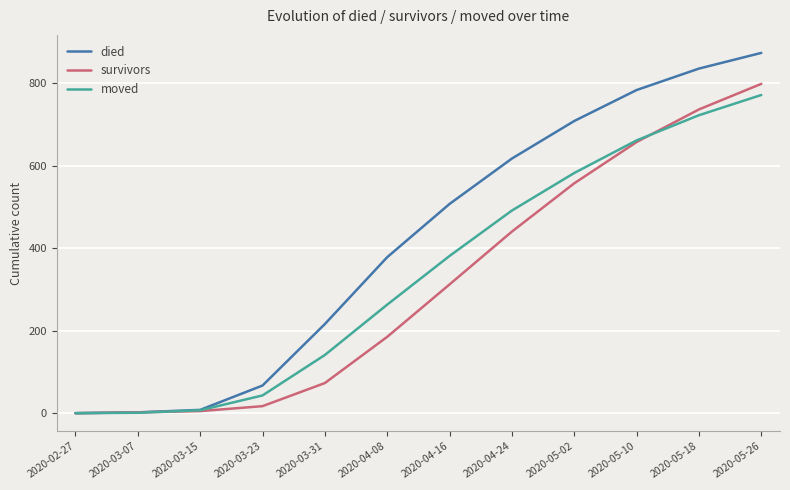

The died series shows 617 at 2020-04-24. True or false?

True